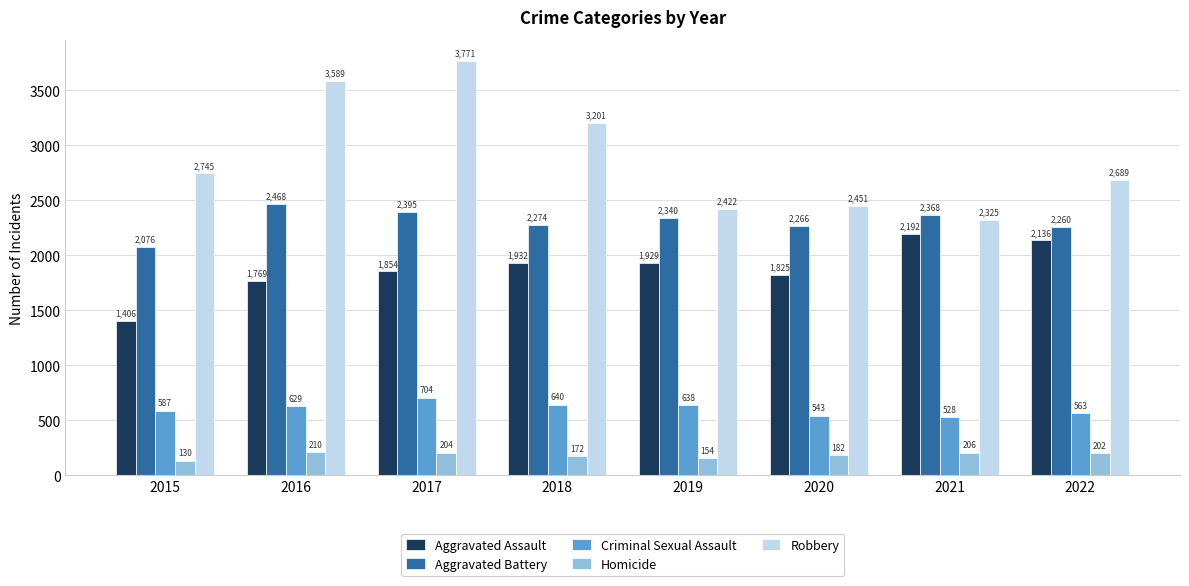

Reading right to left, what are all the values shown in this chart?

Aggravated Assault: 2022=2136	2021=2192	2020=1825	2019=1929	2018=1932	2017=1854	2016=1769	2015=1406
Aggravated Battery: 2022=2260	2021=2368	2020=2266	2019=2340	2018=2274	2017=2395	2016=2468	2015=2076
Criminal Sexual Assault: 2022=563	2021=528	2020=543	2019=638	2018=640	2017=704	2016=629	2015=587
Homicide: 2022=202	2021=206	2020=182	2019=154	2018=172	2017=204	2016=210	2015=130
Robbery: 2022=2689	2021=2325	2020=2451	2019=2422	2018=3201	2017=3771	2016=3589	2015=2745